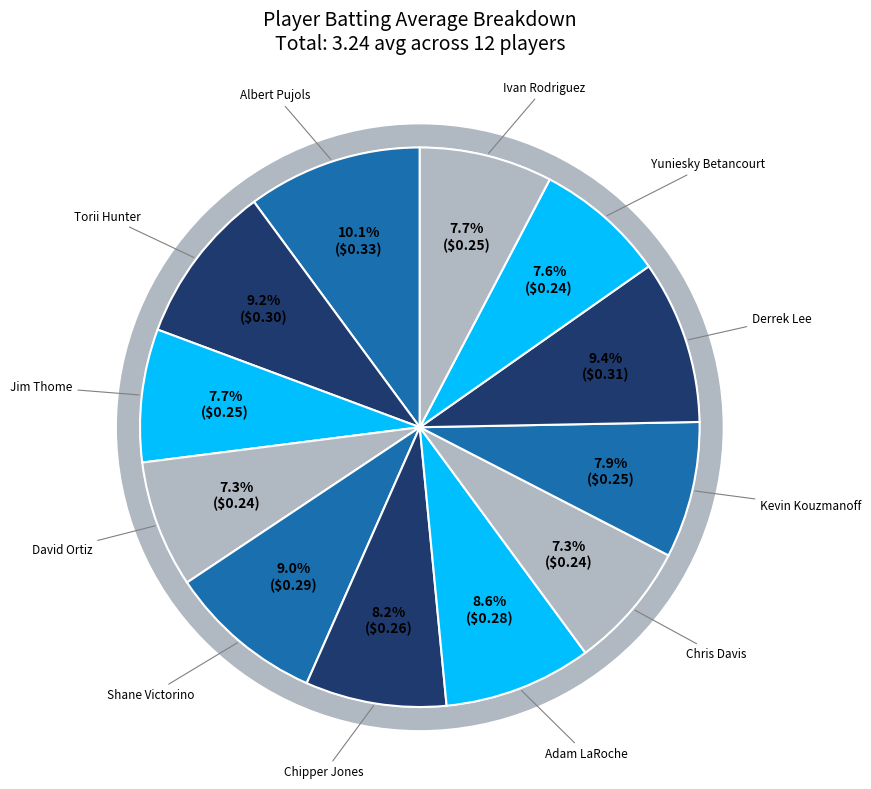

Between Shane Victorino and Ivan Rodriguez, which is larger?

Shane Victorino